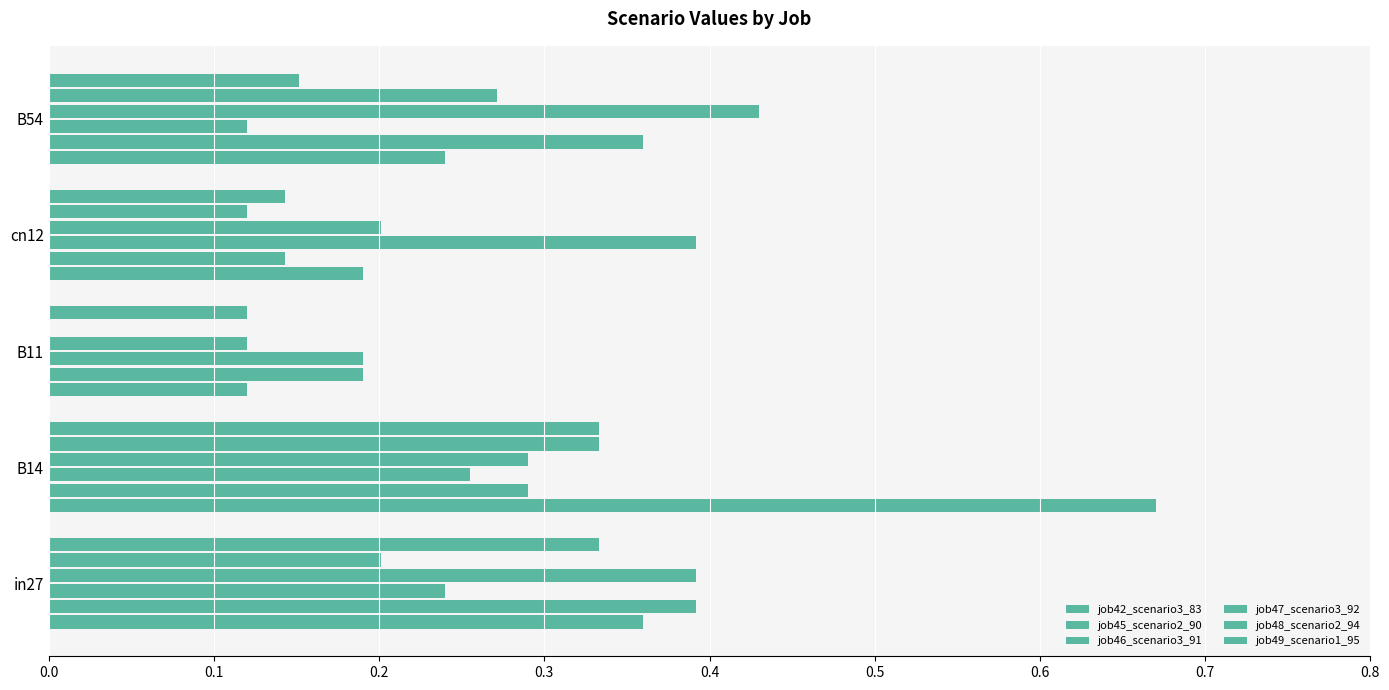

What is the average value of the job42_scenario3_83 series?

0.3